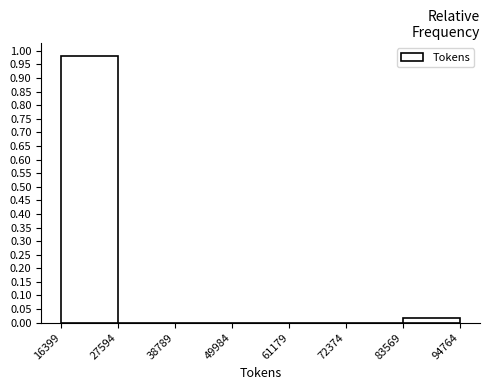

Reading left to right, transcribe this chart: for each bar, give the range it covers on the x-axis and its height. The values are not printed on the chart, so give them approximately, as read against the axis.

16399 to 27594: 0.98
27594 to 38789: 0
38789 to 49984: 0
49984 to 61179: 0
61179 to 72374: 0
72374 to 83569: 0
83569 to 94764: 0.02